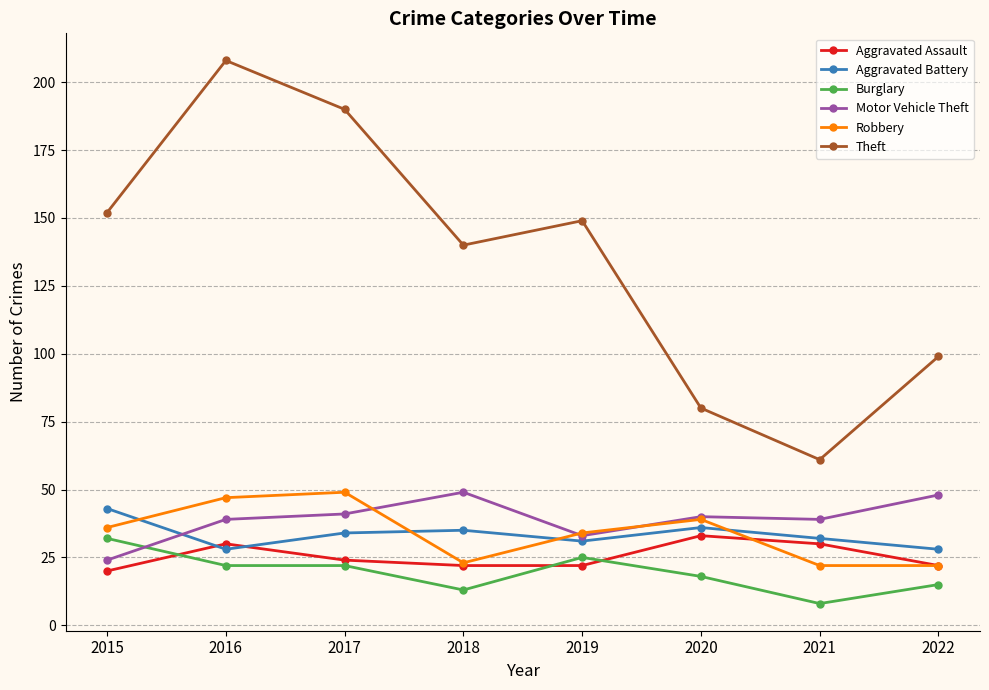

Between which two adjacent categories do Aggravated Assault and Aggravated Battery first intersect?

2015 and 2016